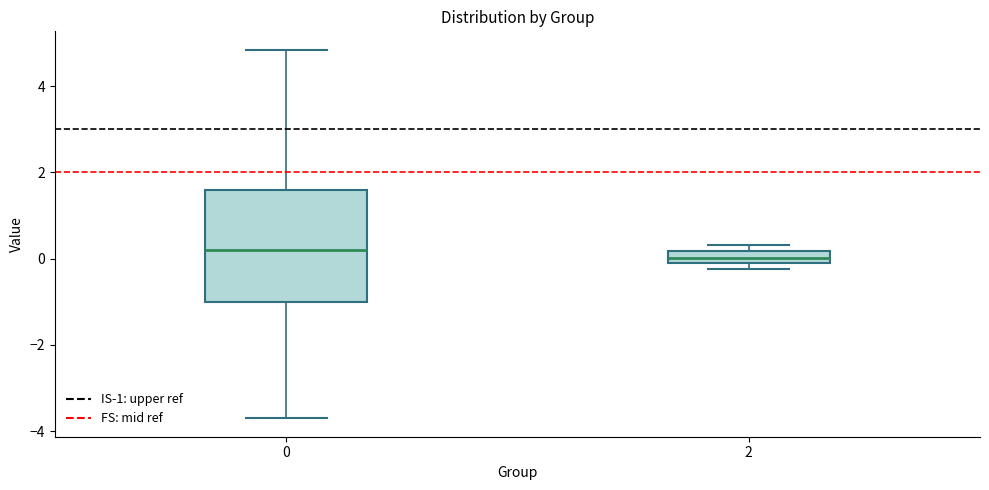

Comparing the boxes themselves (not the whiskers), which one is the tallest?

0